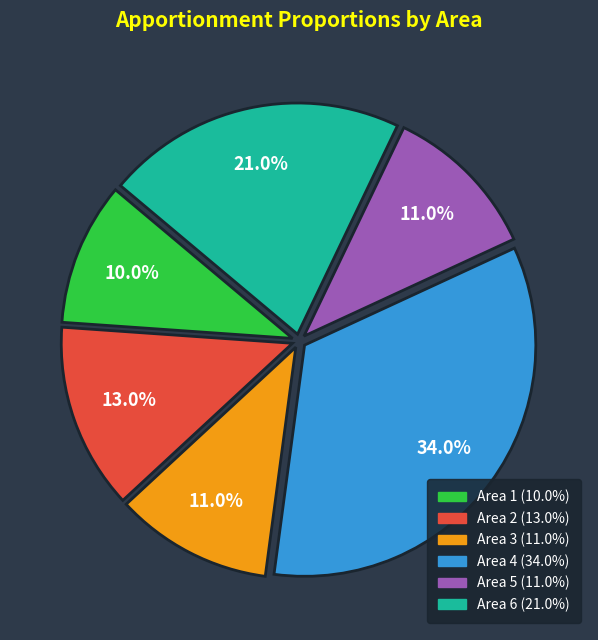

What percentage is NOT represented by Area 5?

89.0%